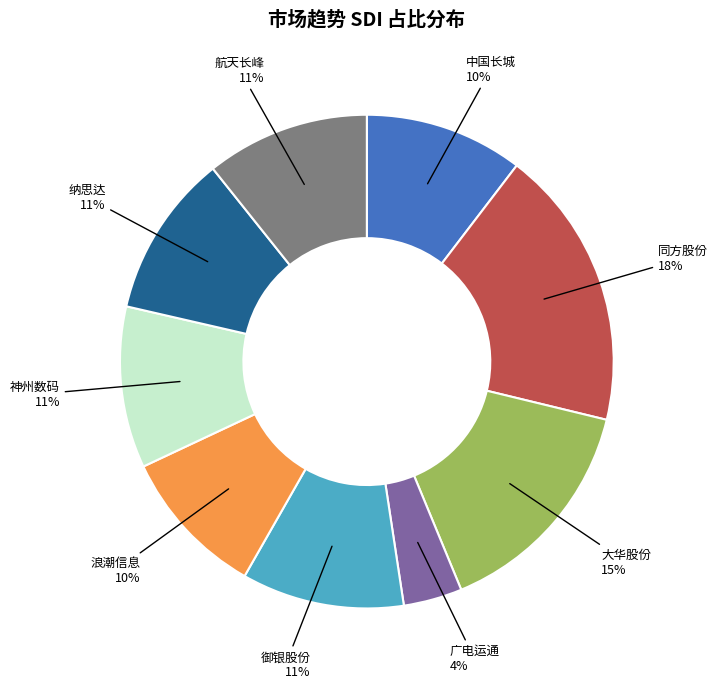

Is there a majority slice in this chart?

No